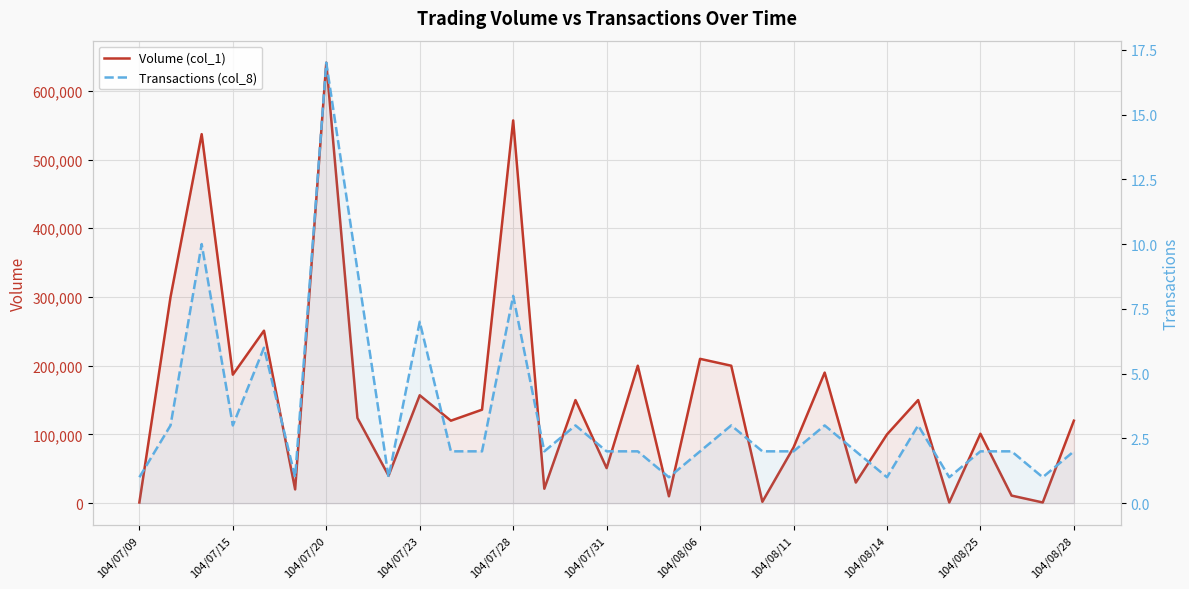

What is the value of the Transactions (col_8) point at the 12th from the left?

2